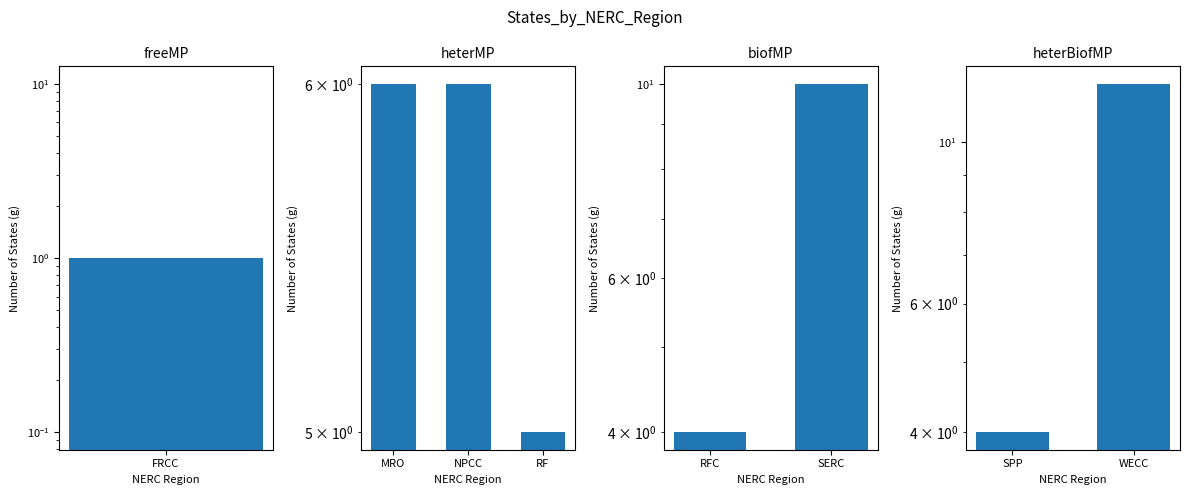

What value does the data have at WECC?

12